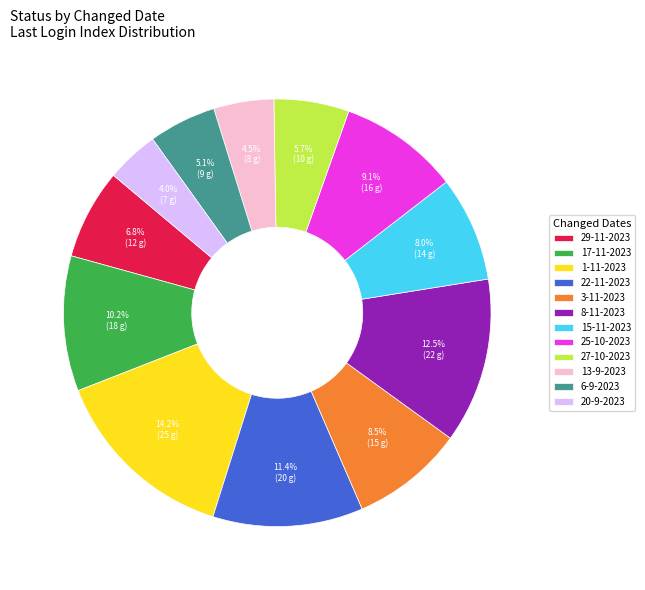

What is the smallest slice in the pie chart?

20-9-2023